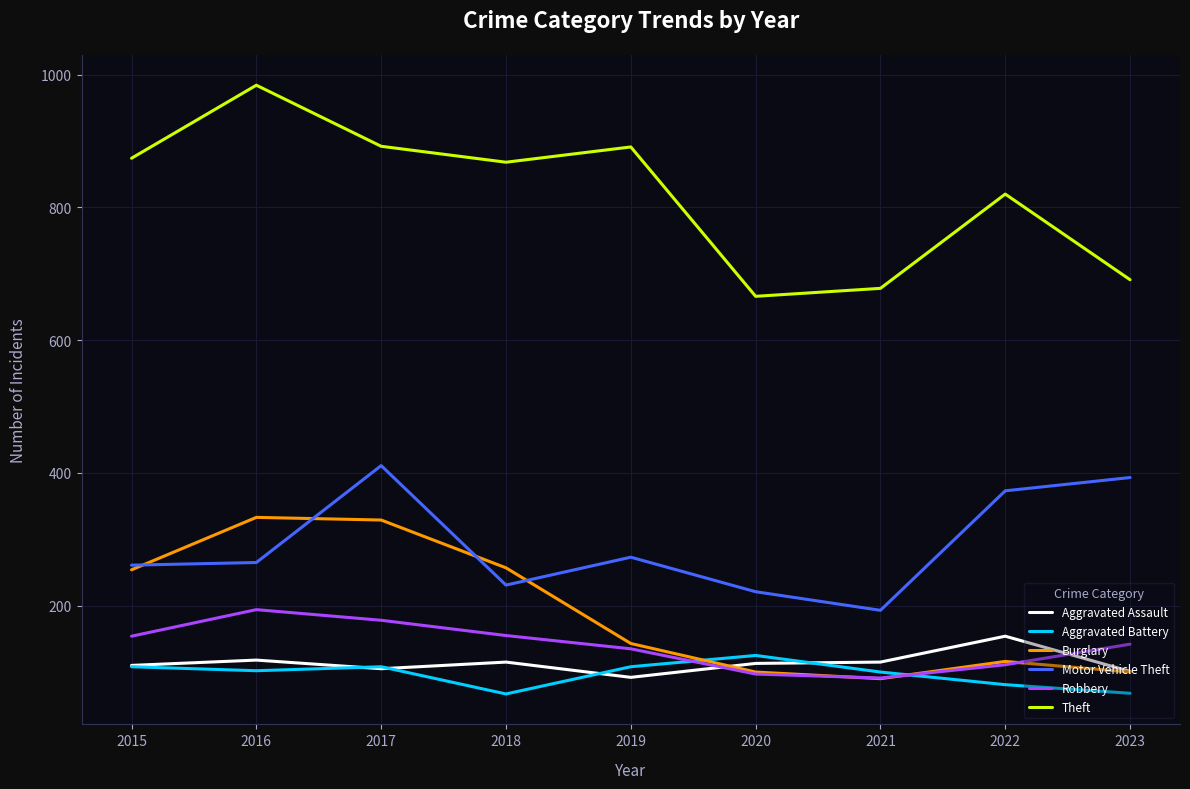

Which series has the largest total across all categories?

Theft